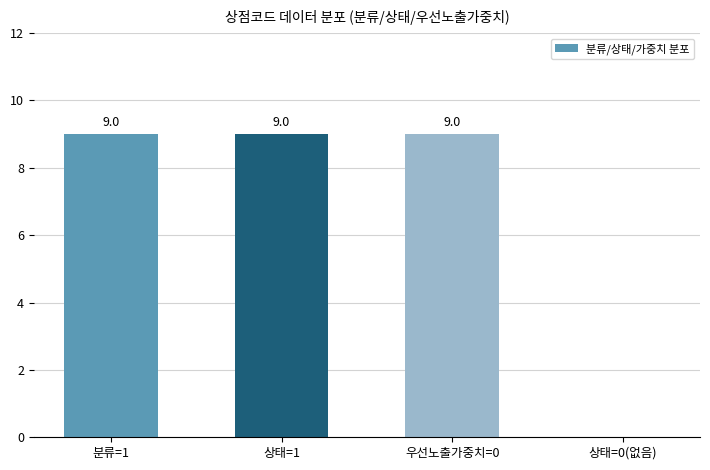

At which label is the value closest to 4?

상태=0(없음)